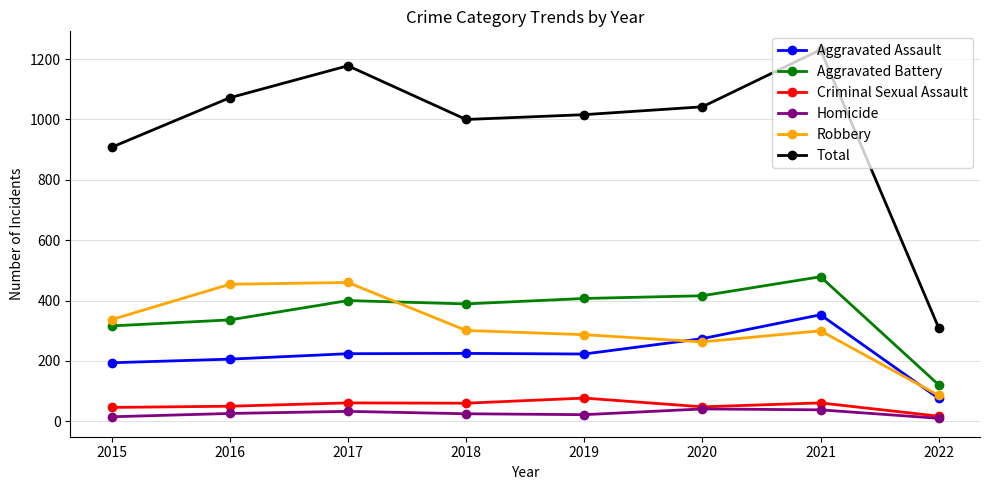

Which series has the widest spread of values?

Total